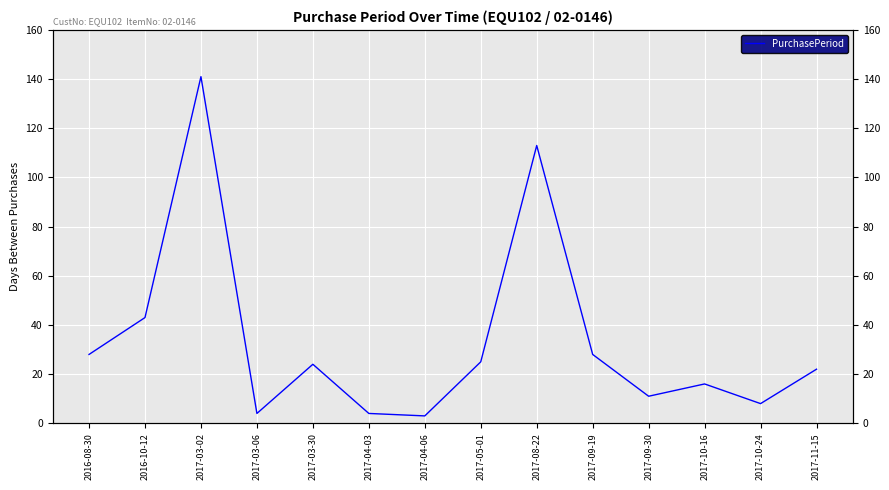

What is the minimum value shown in the chart?

3